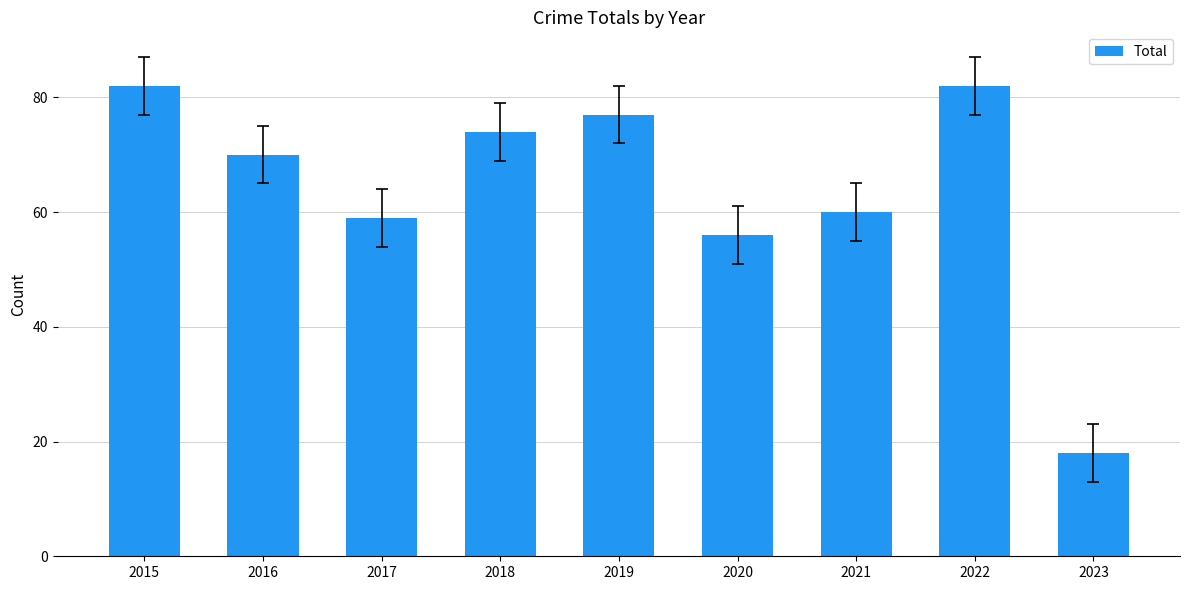

What is the value of the 8th bar from the left?

82